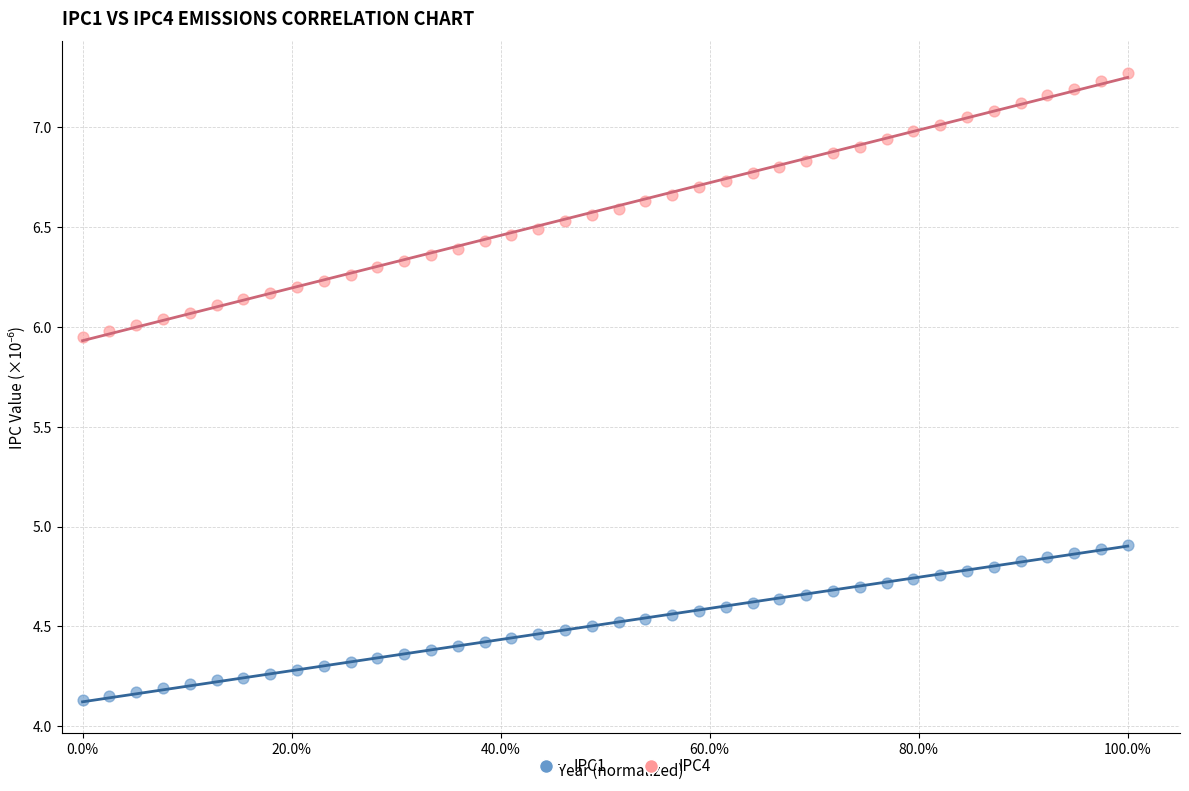

Which series contains the lowest Y value?

IPC1